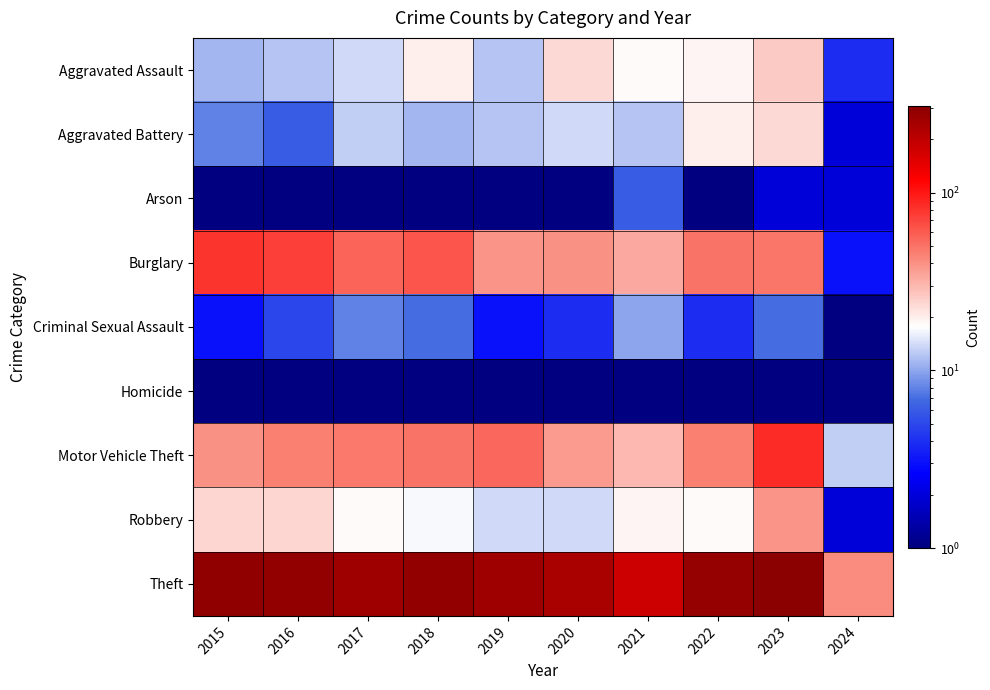

What is the spread (max minus min) of values at 2022?

278.0